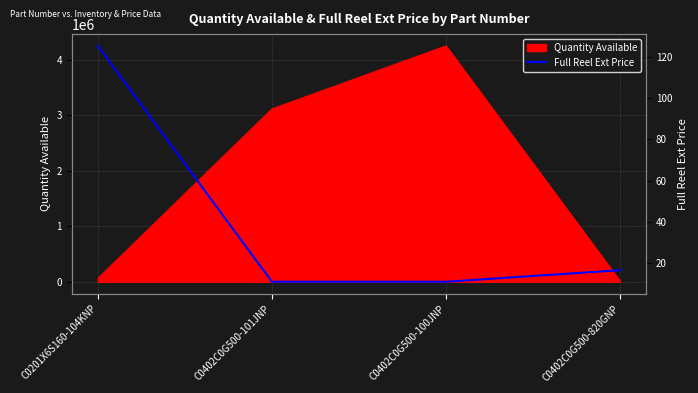

How many lines are shown in the chart?

1